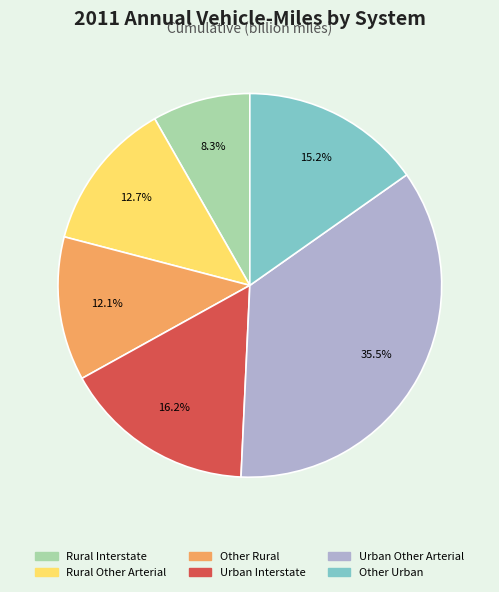

What is the ratio of the value at Urban Other Arterial to the value at Other Rural?

2.9